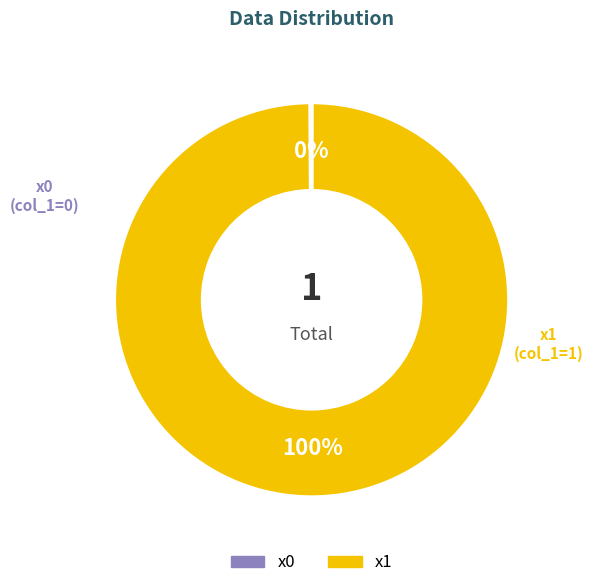

Does x1 account for over 50% of the chart?

Yes